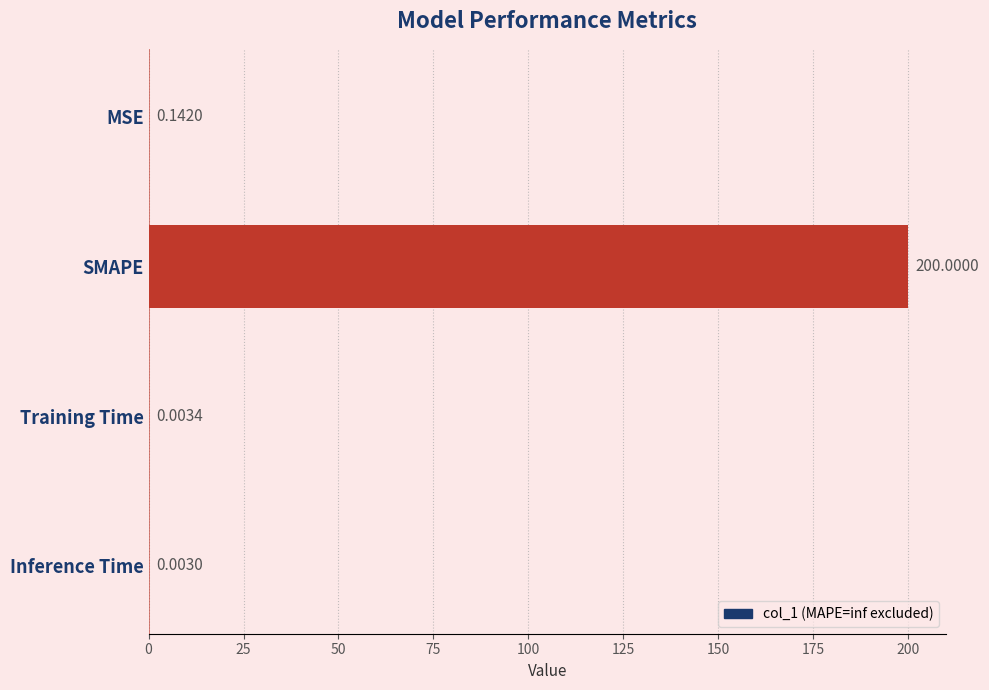

Which label corresponds to the largest value in the chart?

SMAPE